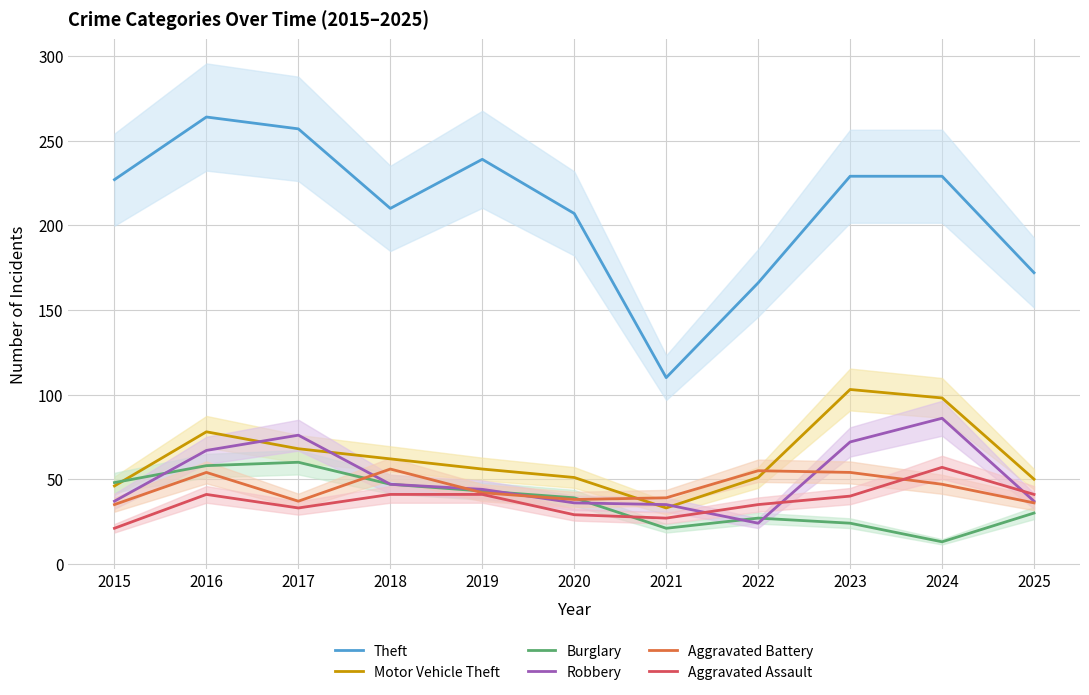

Which has a higher value, 2018 or 2016?

2016